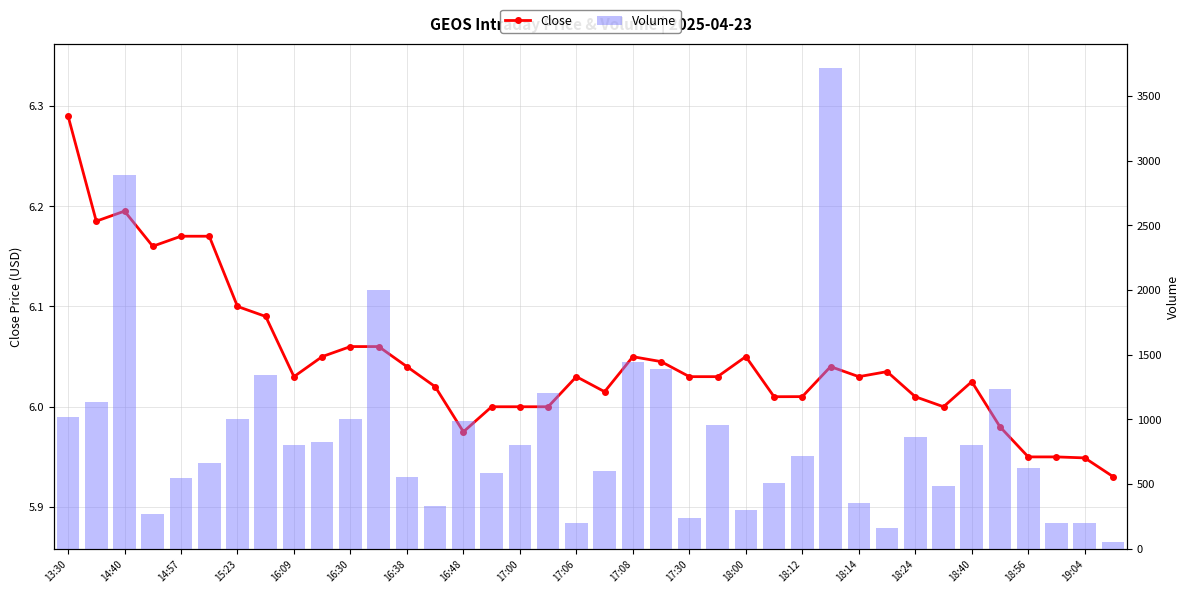

Is the value of Volume at 36 greater than the value of Close at 18:56?

Yes